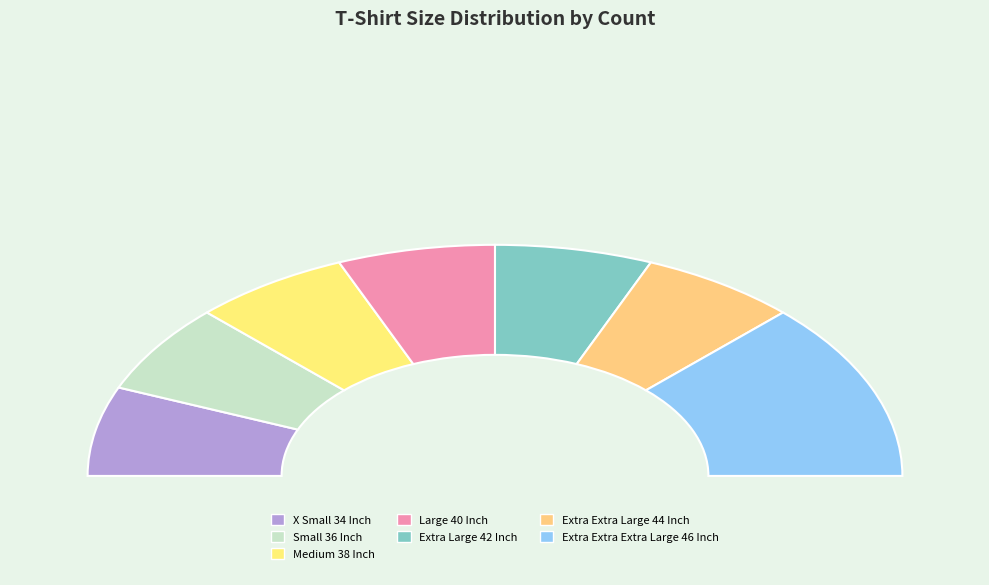

Which has a higher value, Extra Large 42 Inch or X Small 34 Inch?

Extra Large 42 Inch